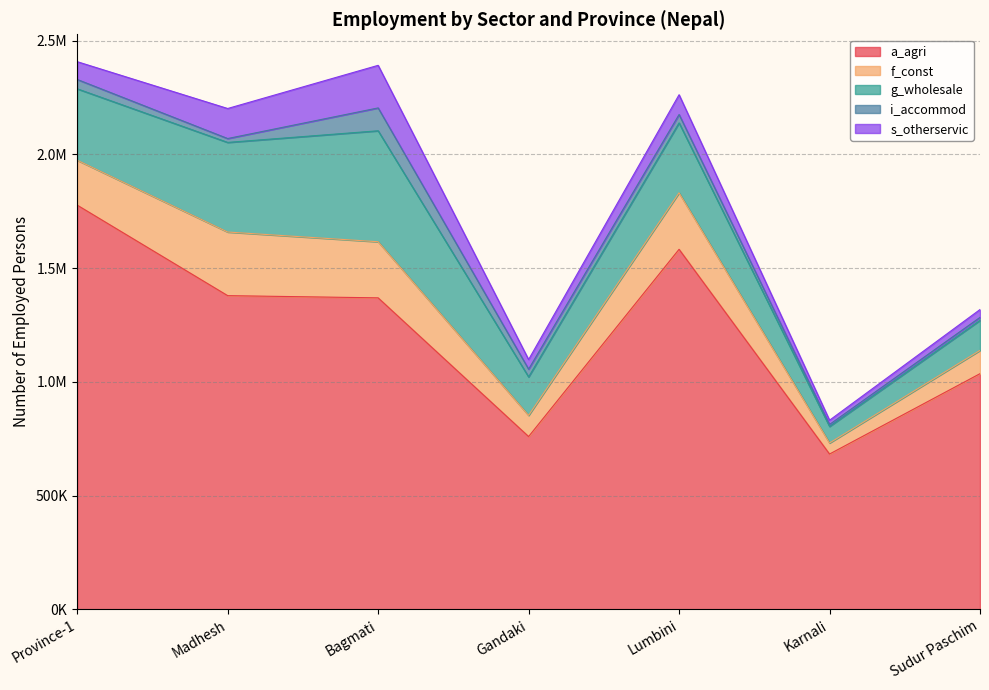

Count the number of data series in this chart.

5